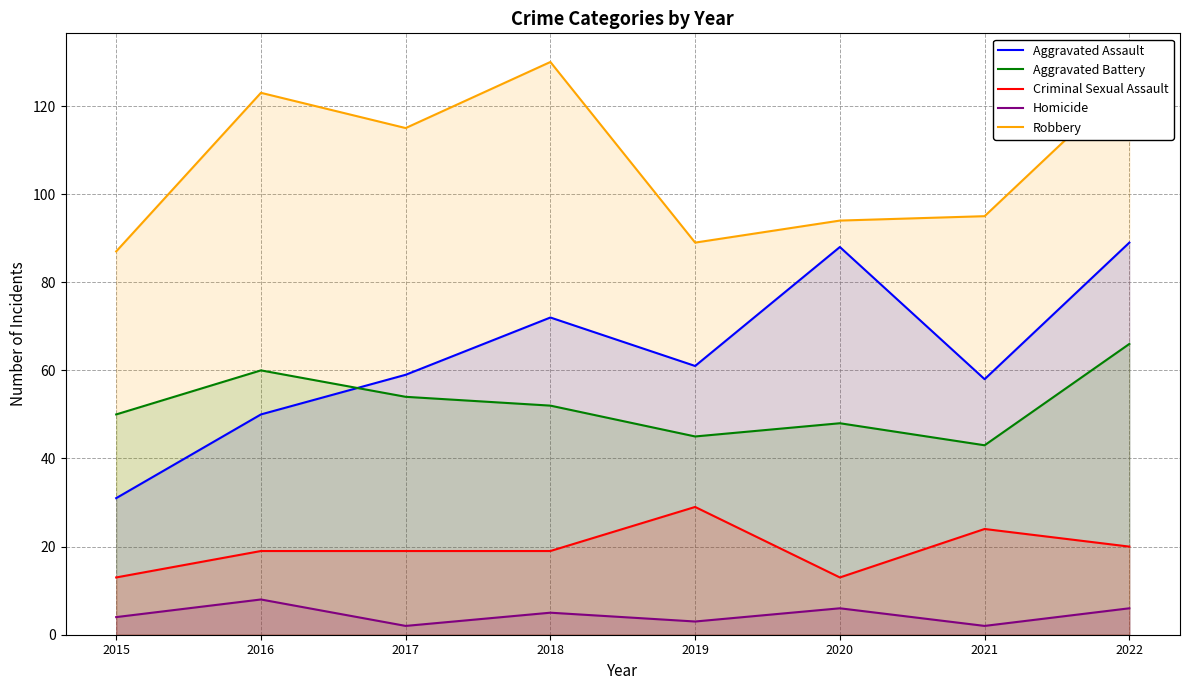

What value does the Aggravated Battery series have at 2015, to the nearest 10?

50